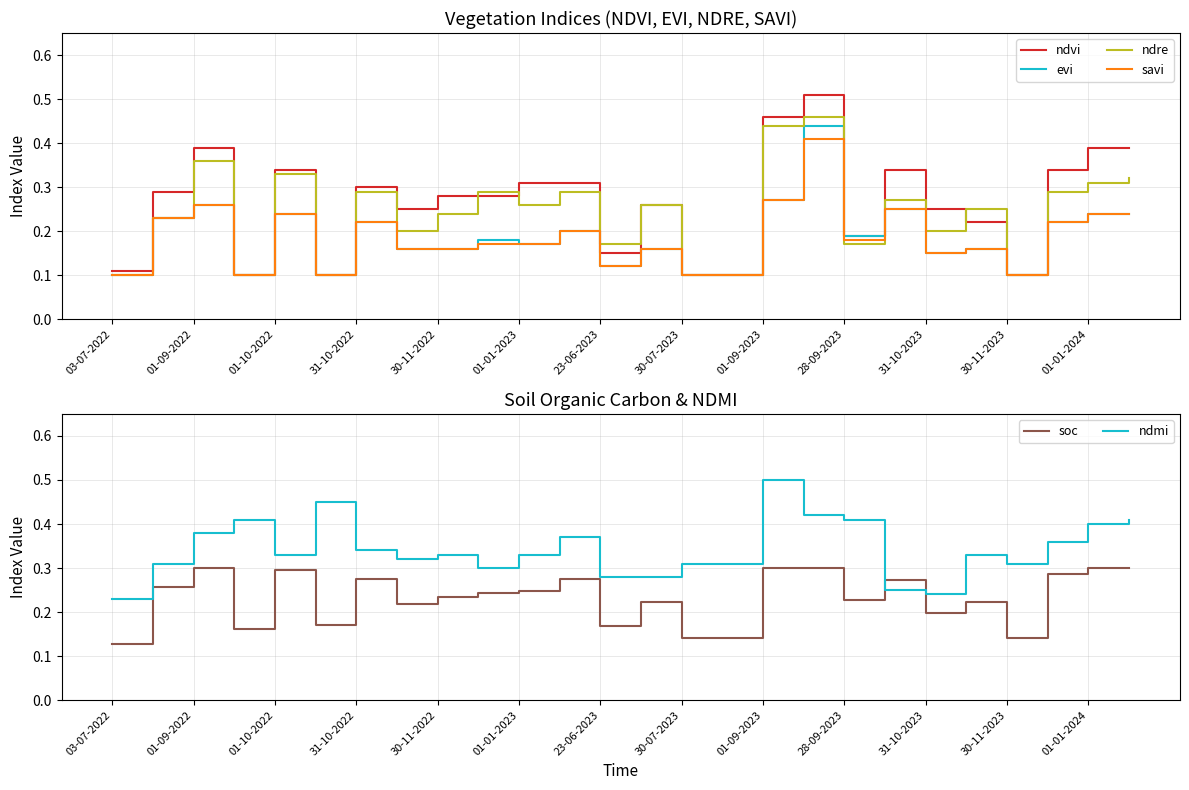

Is it true that ndmi equals 0.5 at 30-11-2023?

False